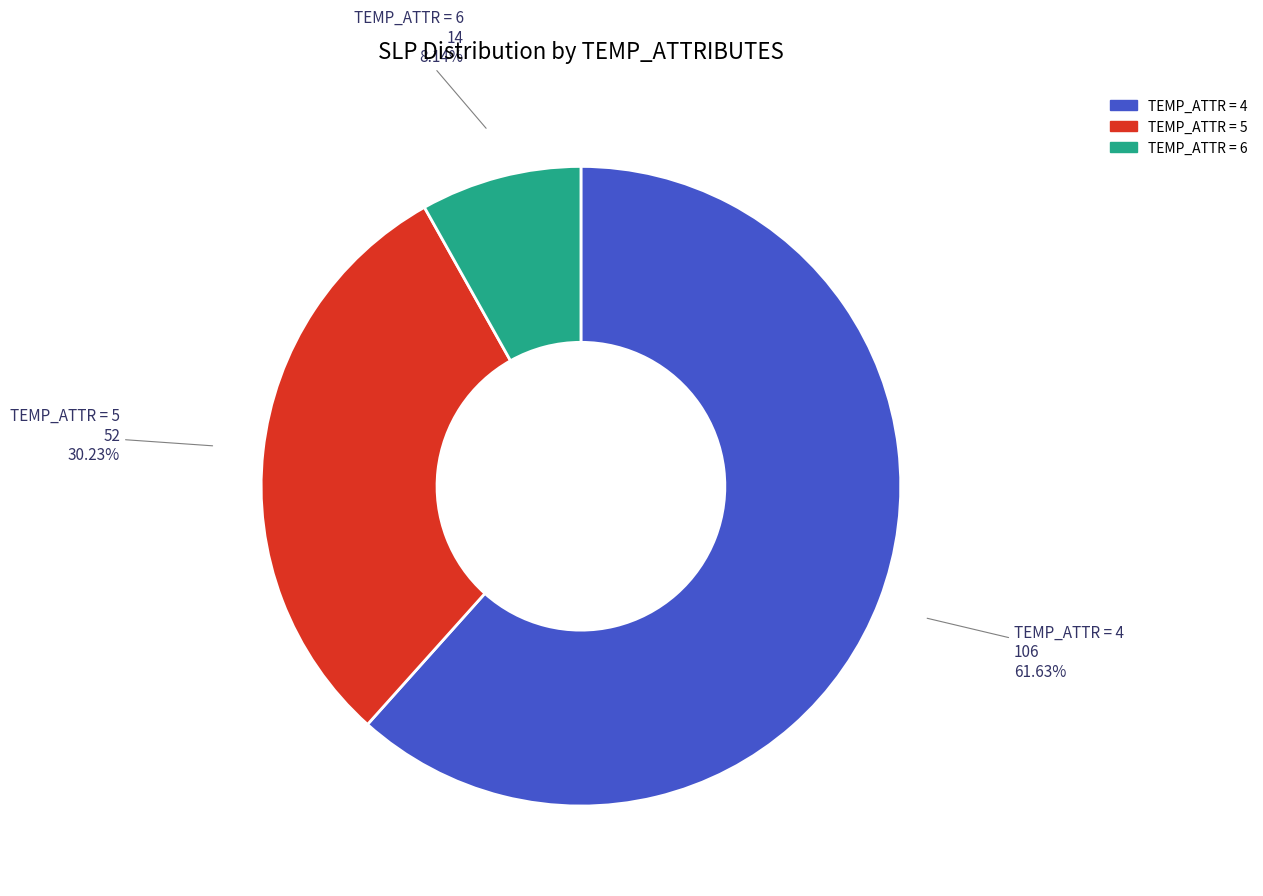

Approximately how many times larger is the value at TEMP_ATTR = 4 compared to TEMP_ATTR = 6?

7.6